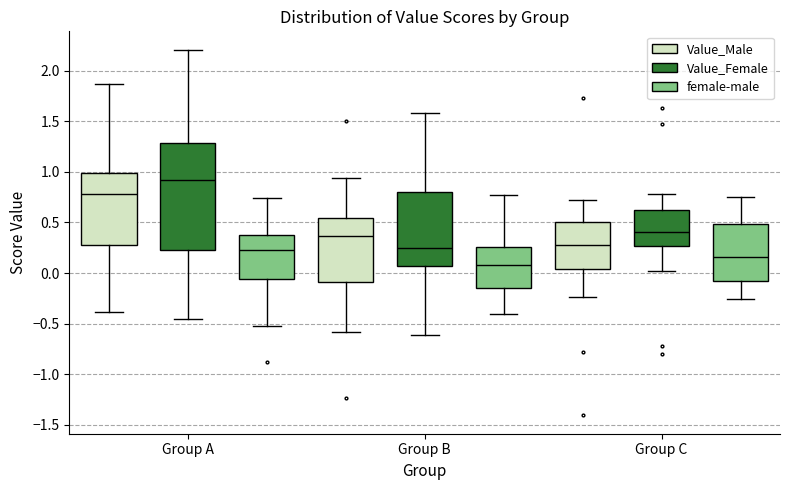

Reading left to right, read every box against the y-axis: the position of its median line, the range the box covers, and the ends of its whiskers. The values are not printed on the chart, so give them approximately, as read against the axis.

Group A (Value_Male): median 0.80, box 0.30 to 1.00, whiskers -0.40 to 1.85
Group A (Value_Female): median 0.90, box 0.20 to 1.30, whiskers -0.45 to 2.20
Group A (female-male): median 0.20, box -0.05 to 0.40, whiskers -0.55 to 0.75
Group B (Value_Male): median 0.35, box -0.10 to 0.55, whiskers -0.60 to 0.95
Group B (Value_Female): median 0.25, box 0.05 to 0.80, whiskers -0.60 to 1.60
Group B (female-male): median 0.05, box -0.15 to 0.25, whiskers -0.40 to 0.75
Group C (Value_Male): median 0.30, box 0.05 to 0.50, whiskers -0.25 to 0.70
Group C (Value_Female): median 0.40, box 0.25 to 0.65, whiskers 0.00 to 0.80
Group C (female-male): median 0.15, box -0.10 to 0.50, whiskers -0.25 to 0.75